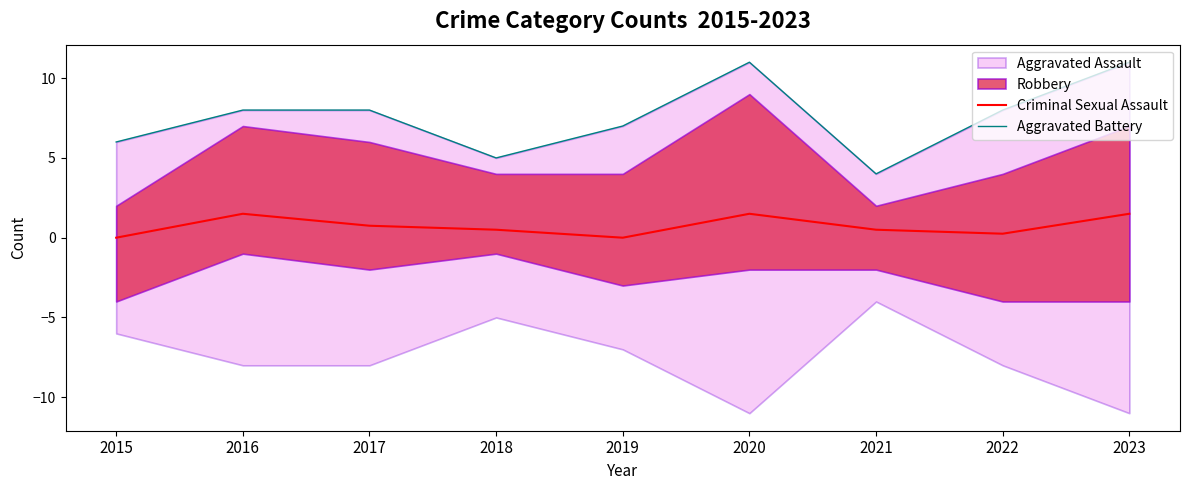

Which has a higher value, 2019 or 2016?

2016